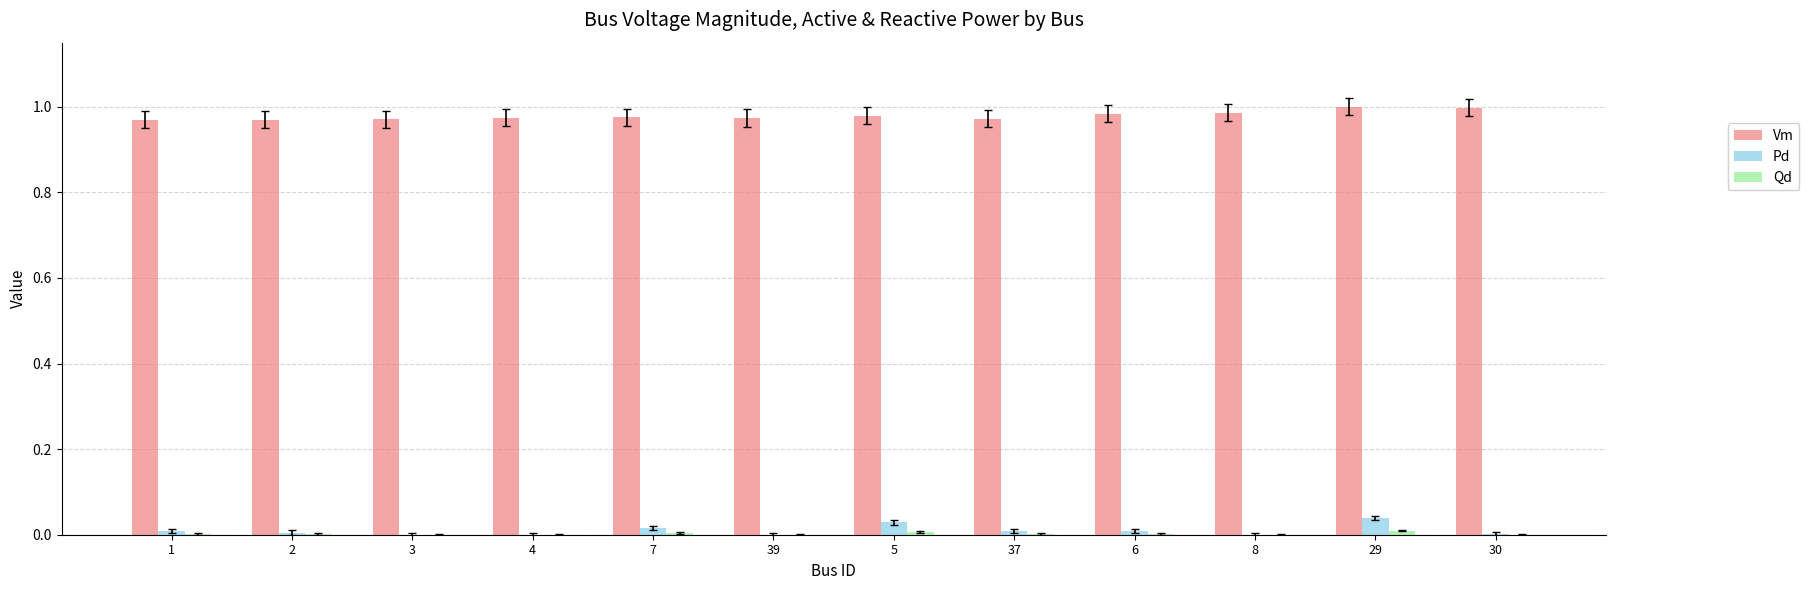

The Pd series shows 0.0 at 6. True or false?

True